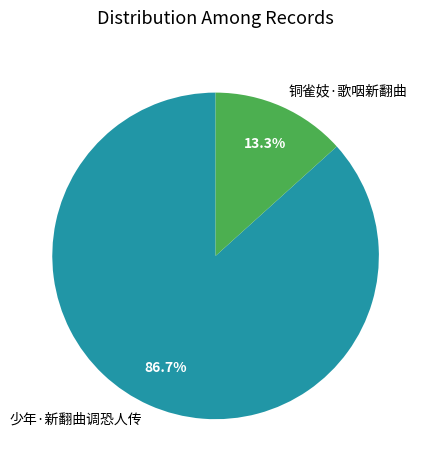

How many slices are in this pie chart?

2